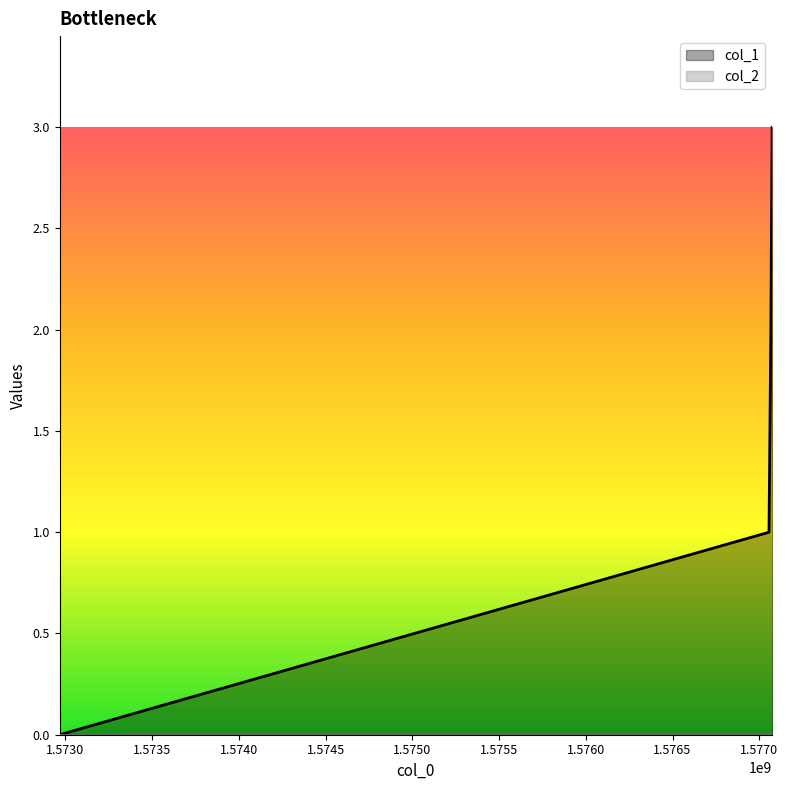

The value at 1577073973 is 5. True or false?

False